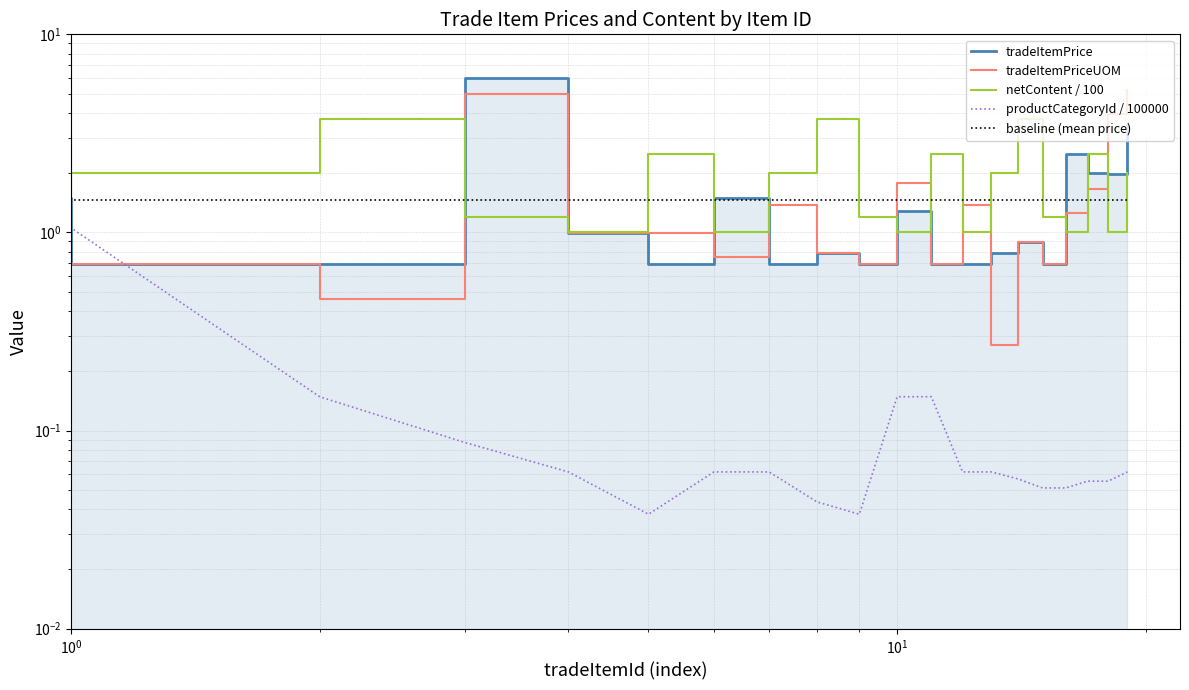

What is the difference between the highest and lowest values at 5?

2.5